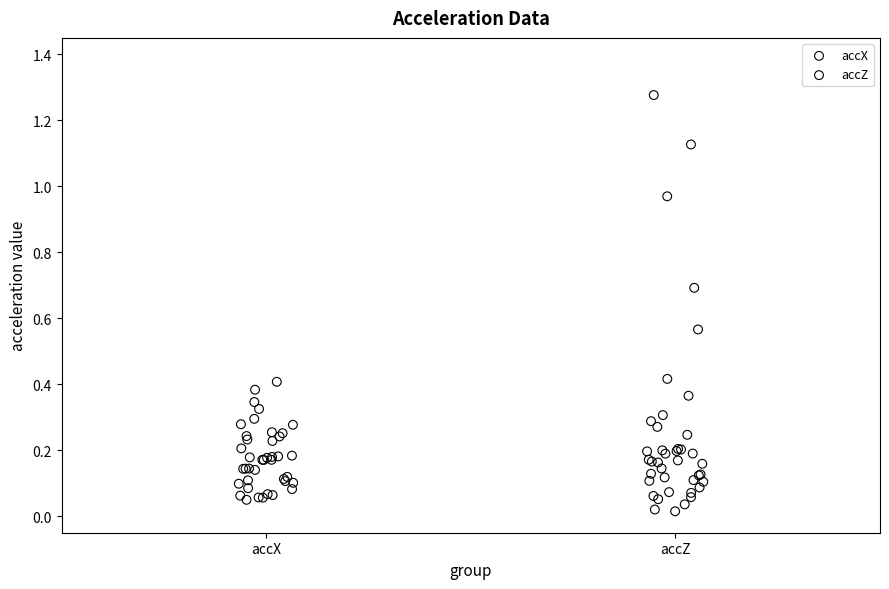

Which series contains the highest Y value?

accZ